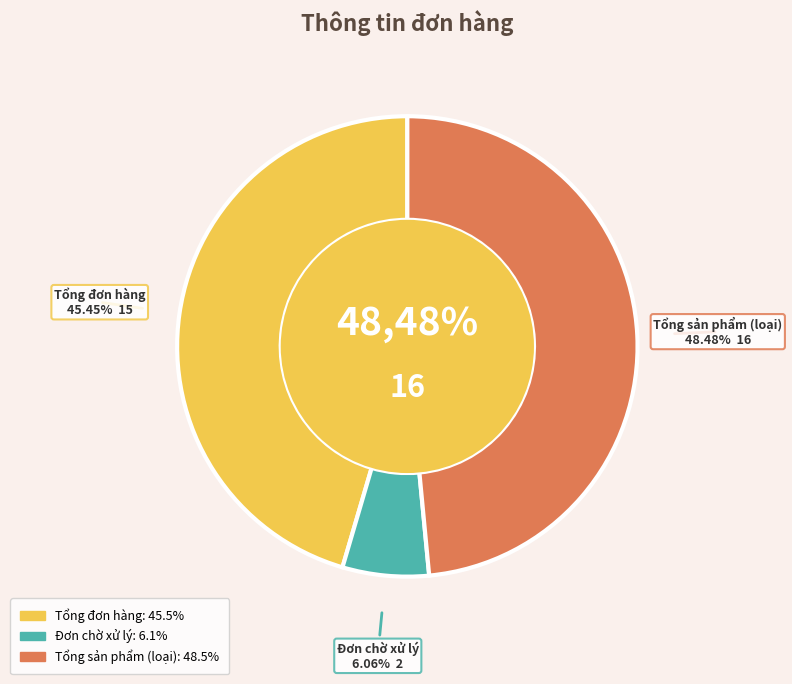

To the nearest percent, what percentage of the pie is Đơn chờ xử lý?

6%